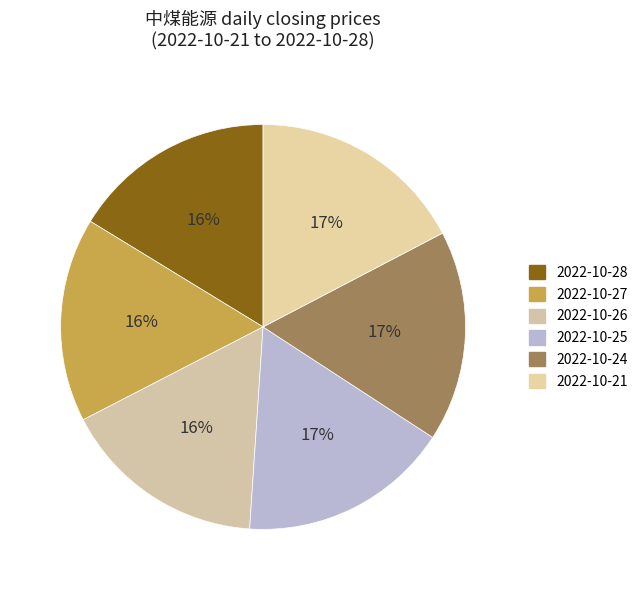

Which slice is the smallest?

2022-10-28